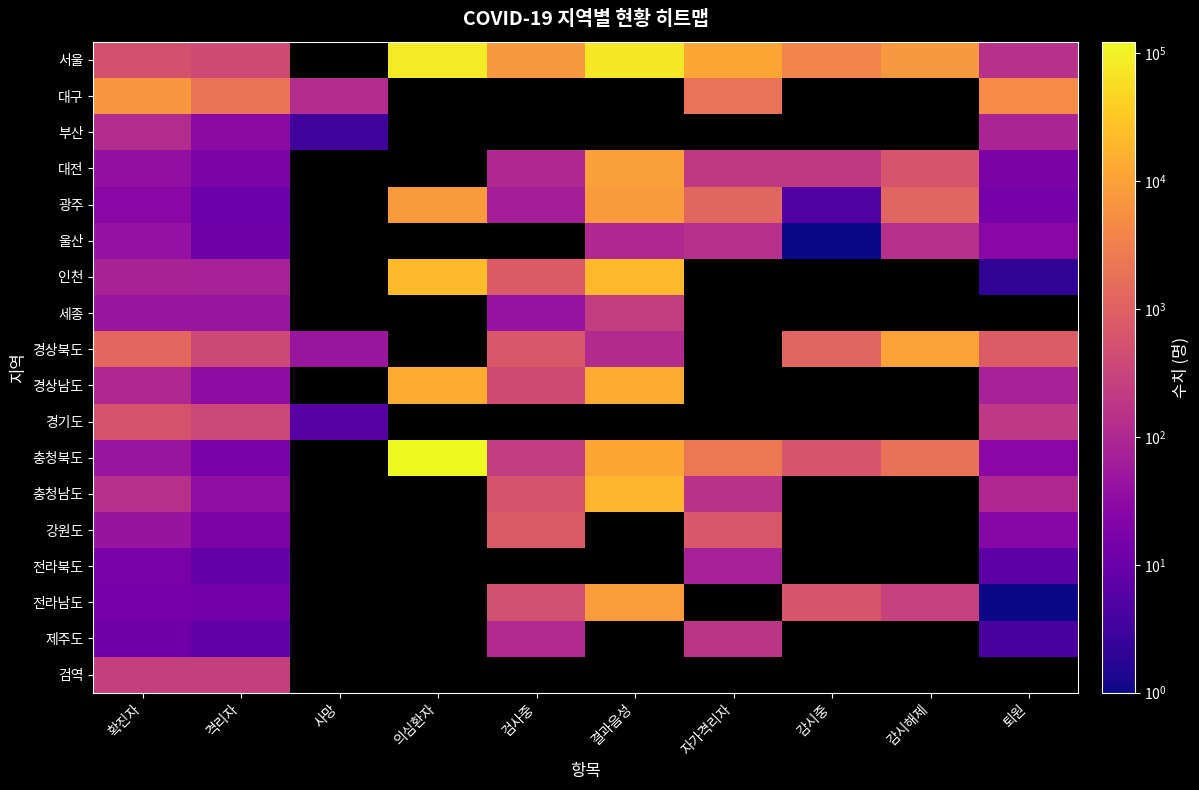

Which series has the widest spread of values?

충청북도